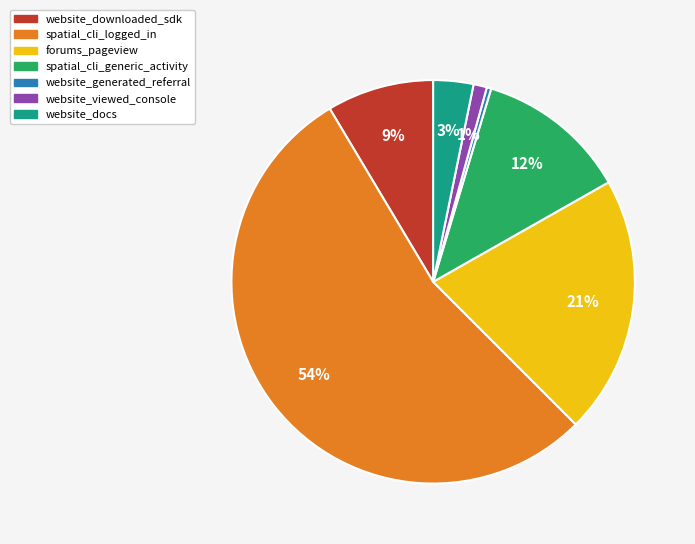

Does website_downloaded_sdk account for over 50% of the chart?

No